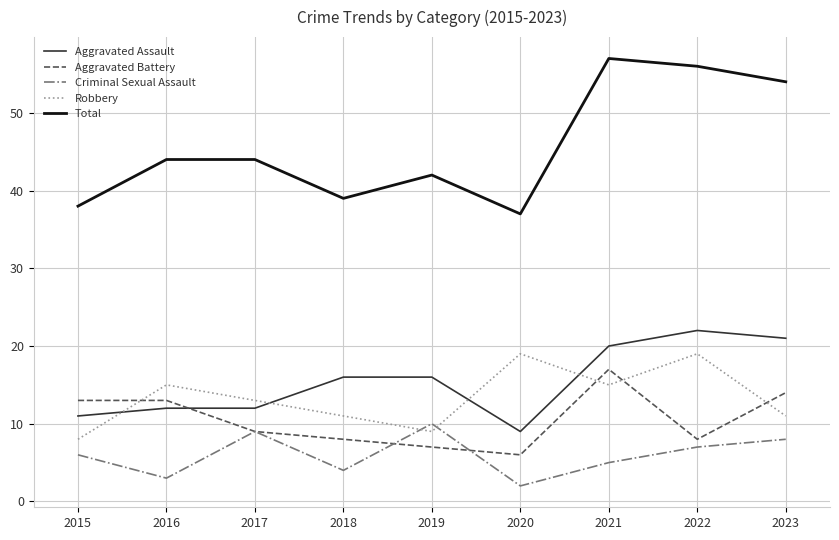

True or false: Robbery has a value of 8 at 2015.

True